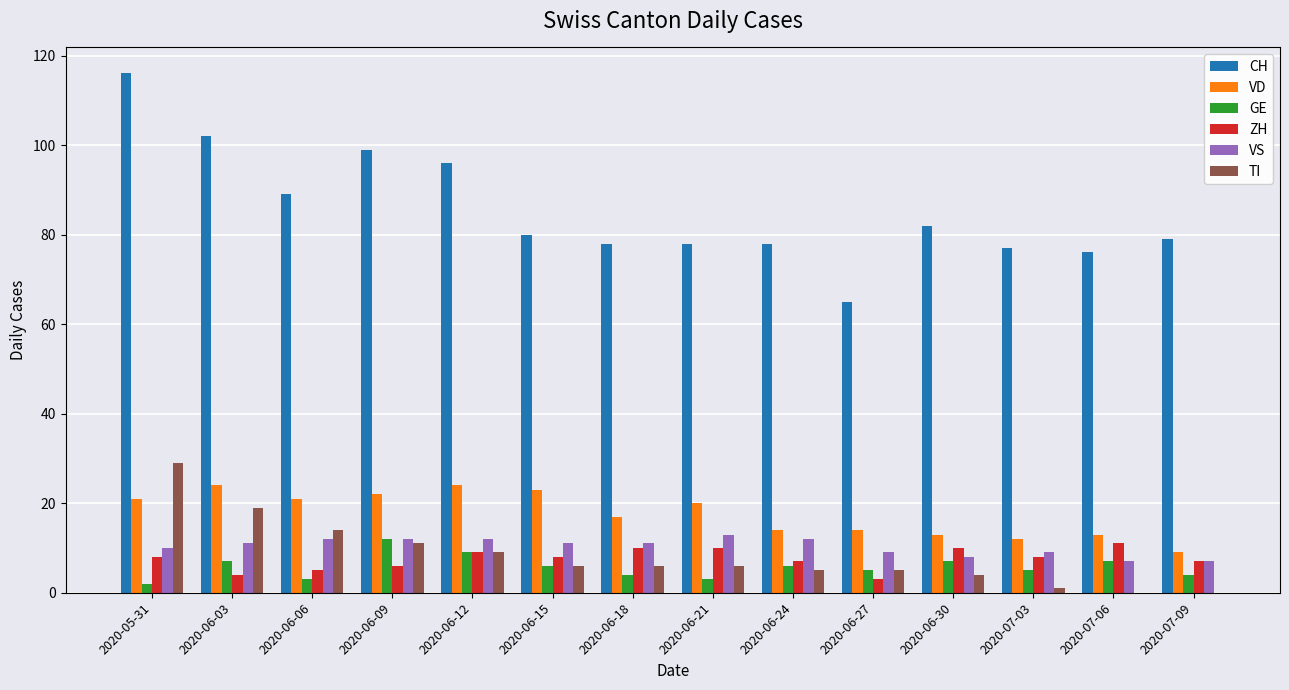

The value of TI at 2020-06-27 is 5. True or false?

True